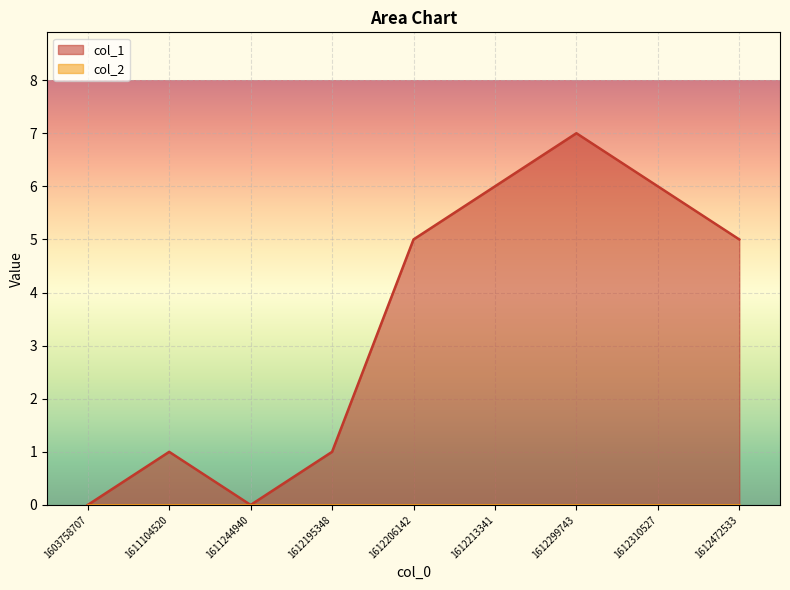

How many interior local peaks (higher than both neighbors) does the data have?

2